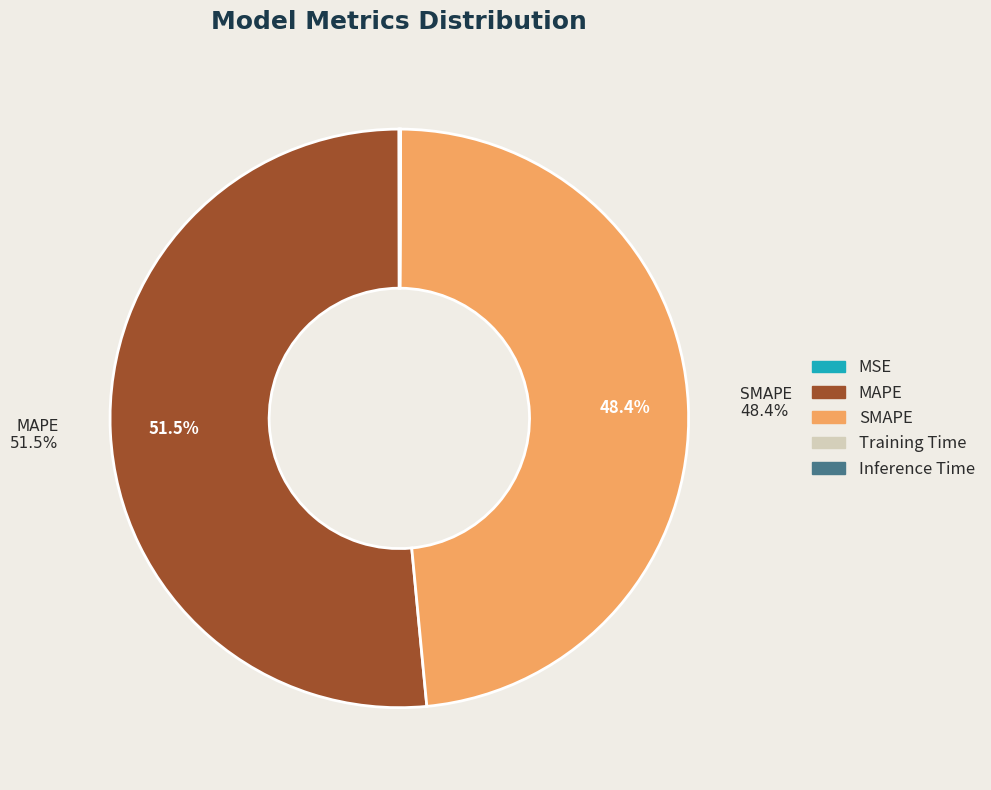

To the nearest percent, what is the average slice percentage?

20%